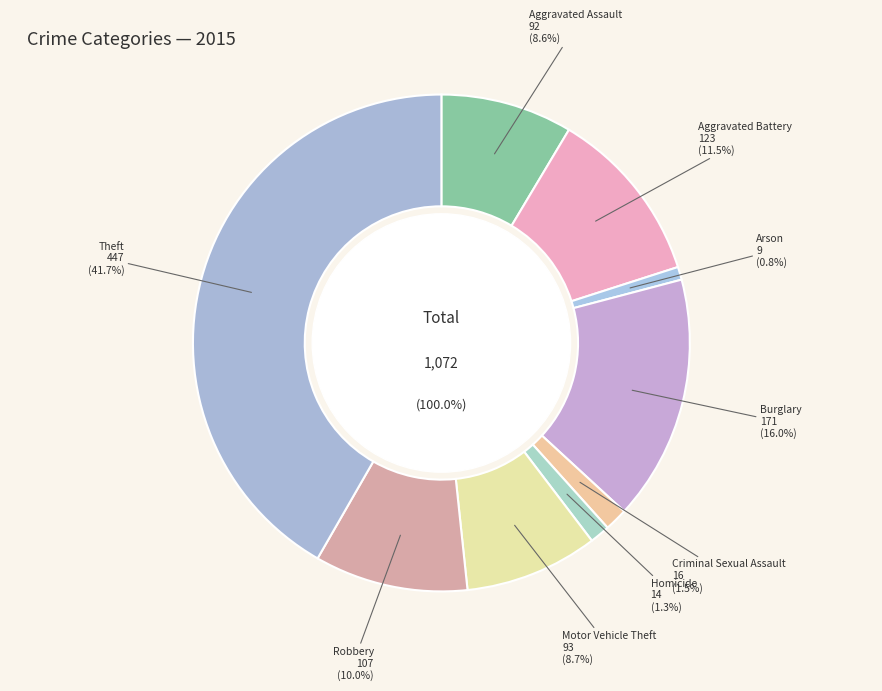

How many slices are in this pie chart?

9